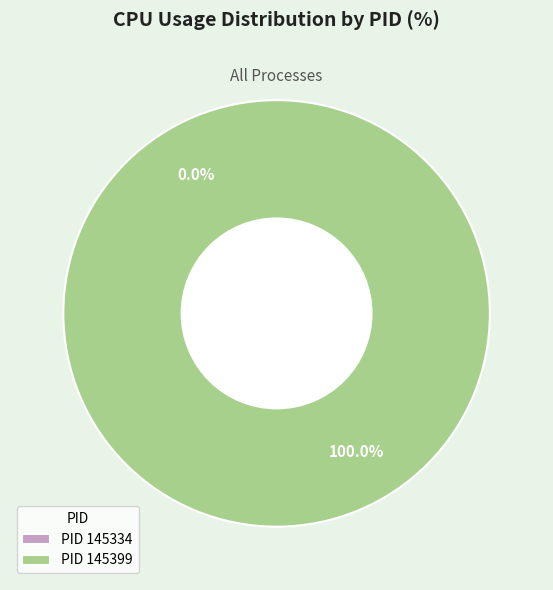

How many slices are in this pie chart?

2